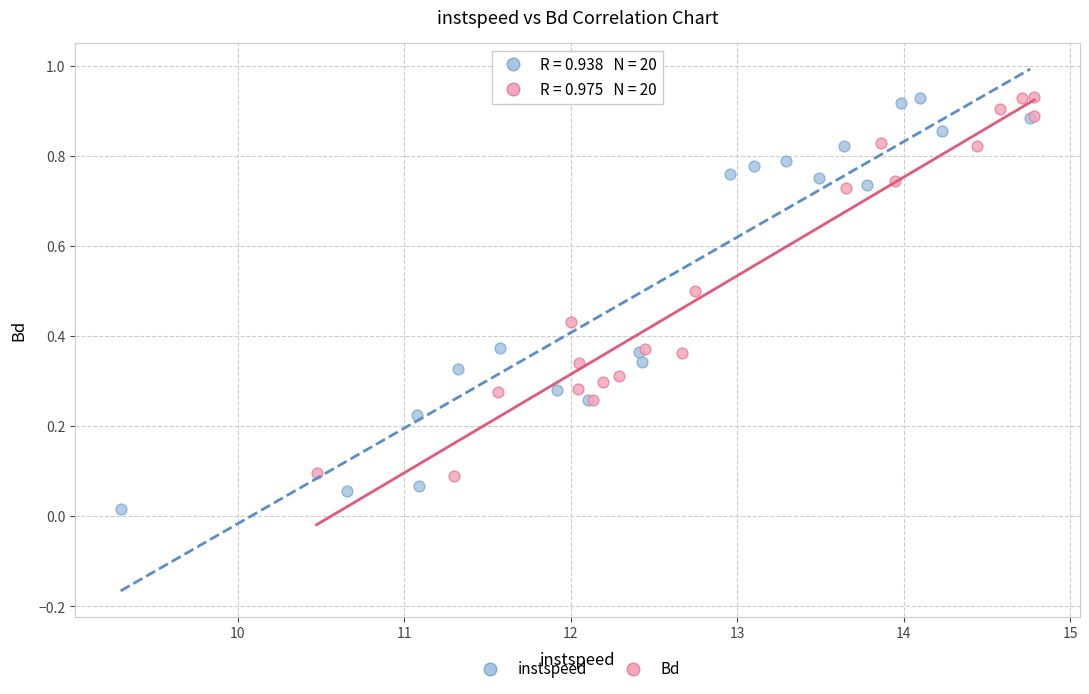

Which series reaches the minimum Y coordinate?

instspeed